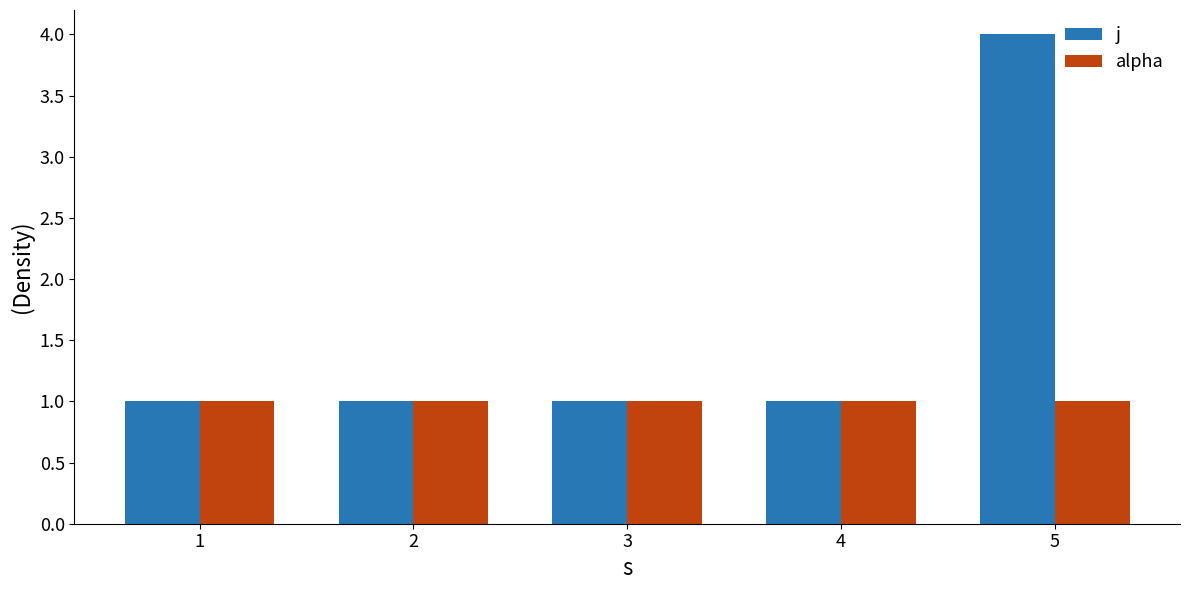

Rank the series by their maximum value, from lowest to highest.

alpha, j